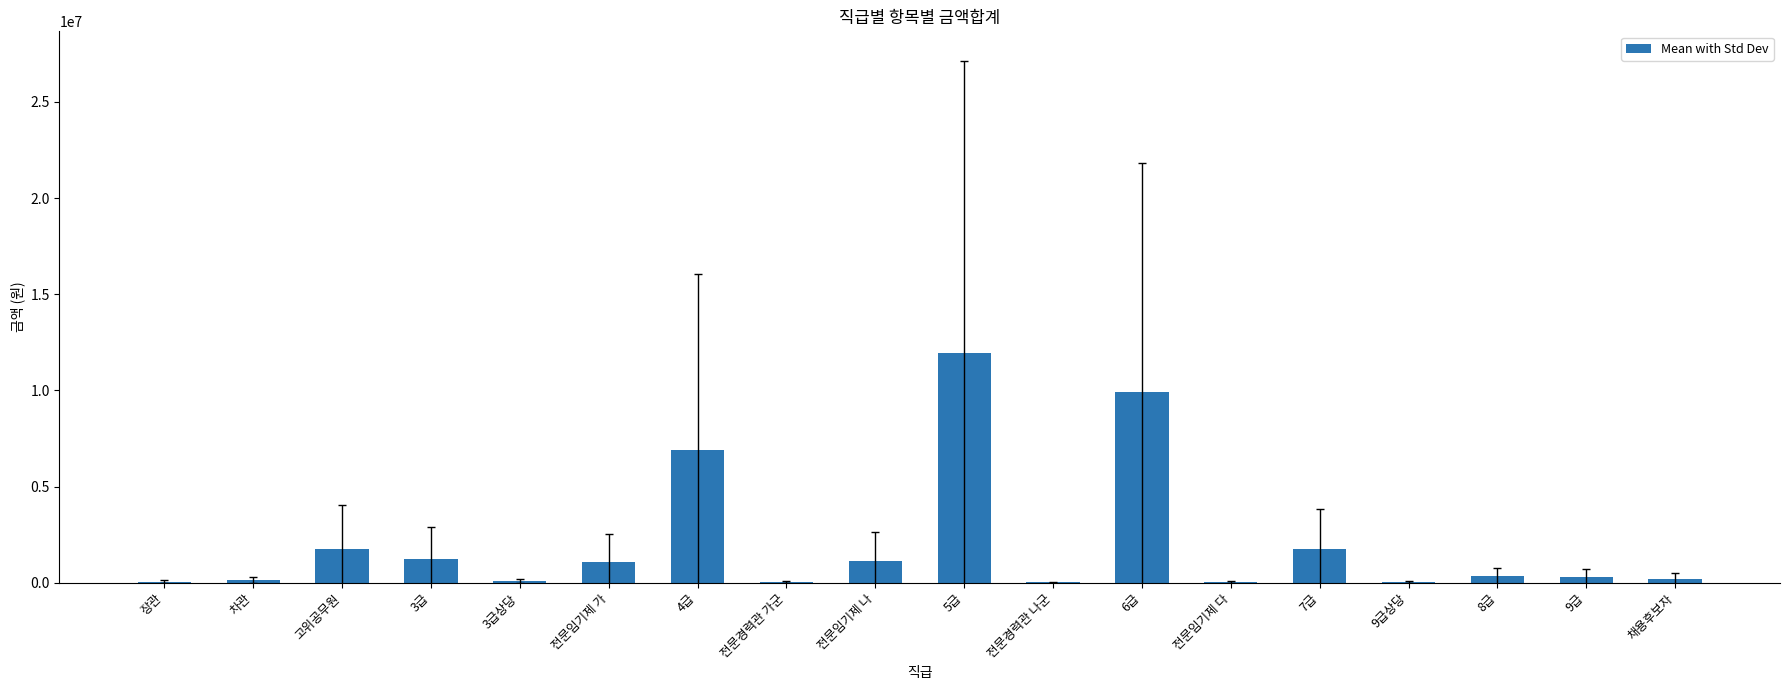

What is the sum of all values?

36984272.3